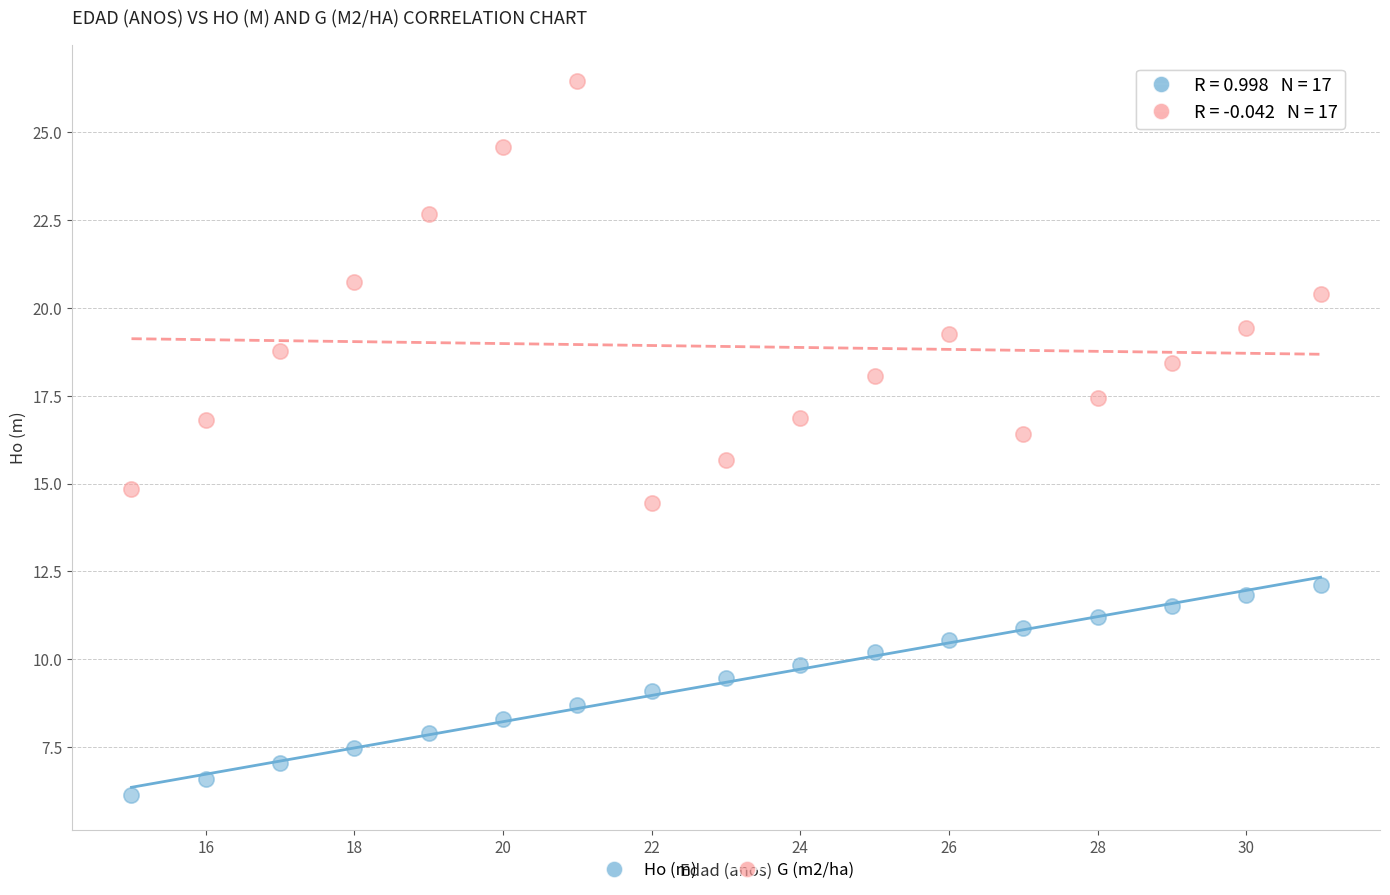

Which series contains the highest Y value?

G (m2/ha)